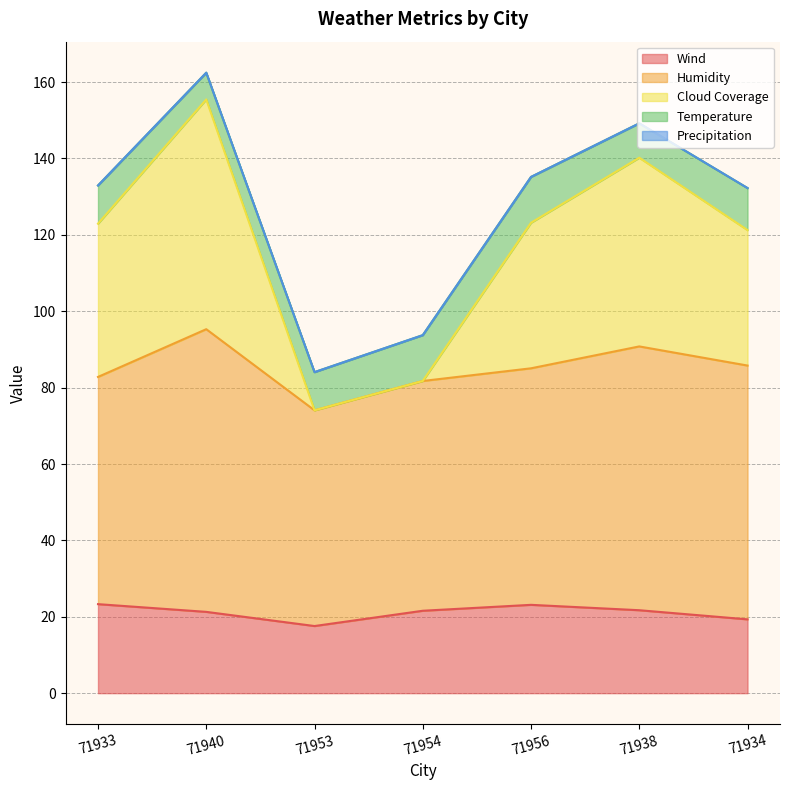

At which label does Wind reach its peak?

71933